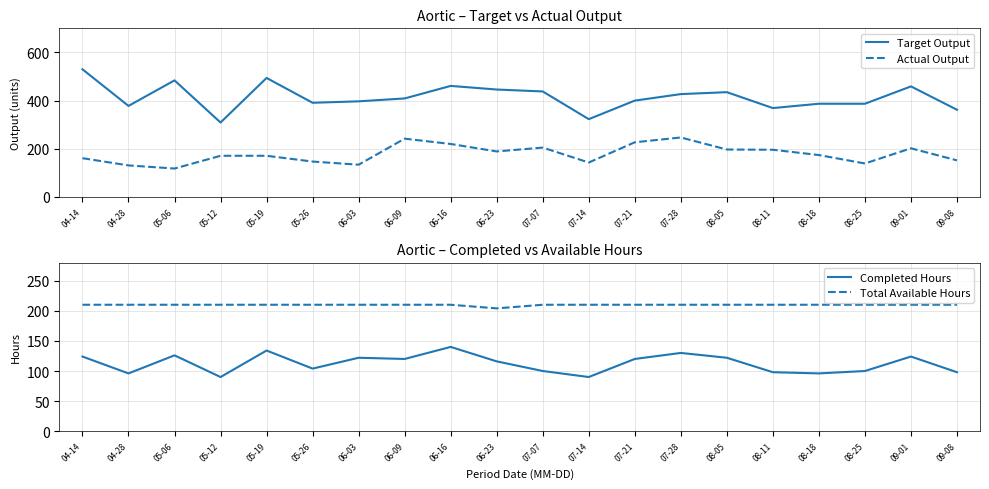

Reading right to left, what are all the values shown in this chart?

Target Output: 09-08=362	09-01=459	08-25=387	08-18=387	08-11=369	08-05=435	07-28=427	07-21=400	07-14=323	07-07=438	06-23=446	06-16=461	06-09=409	06-03=397	05-26=391	05-19=494	05-12=309	05-06=484	04-28=378	04-14=530
Actual Output: 09-08=152	09-01=202	08-25=139	08-18=174	08-11=196	08-05=197	07-28=247	07-21=227	07-14=143	07-07=205	06-23=189	06-16=220	06-09=242	06-03=134	05-26=147	05-19=171	05-12=171	05-06=118	04-28=131	04-14=161
Completed Hours: 09-08=98	09-01=124	08-25=100	08-18=96	08-11=98	08-05=122	07-28=130	07-21=120	07-14=90	07-07=100	06-23=116	06-16=140	06-09=120	06-03=122	05-26=104	05-19=134	05-12=90	05-06=126	04-28=96	04-14=124
Total Available Hours: 09-08=210	09-01=210	08-25=210	08-18=210	08-11=210	08-05=210	07-28=210	07-21=210	07-14=210	07-07=210	06-23=204	06-16=210	06-09=210	06-03=210	05-26=210	05-19=210	05-12=210	05-06=210	04-28=210	04-14=210